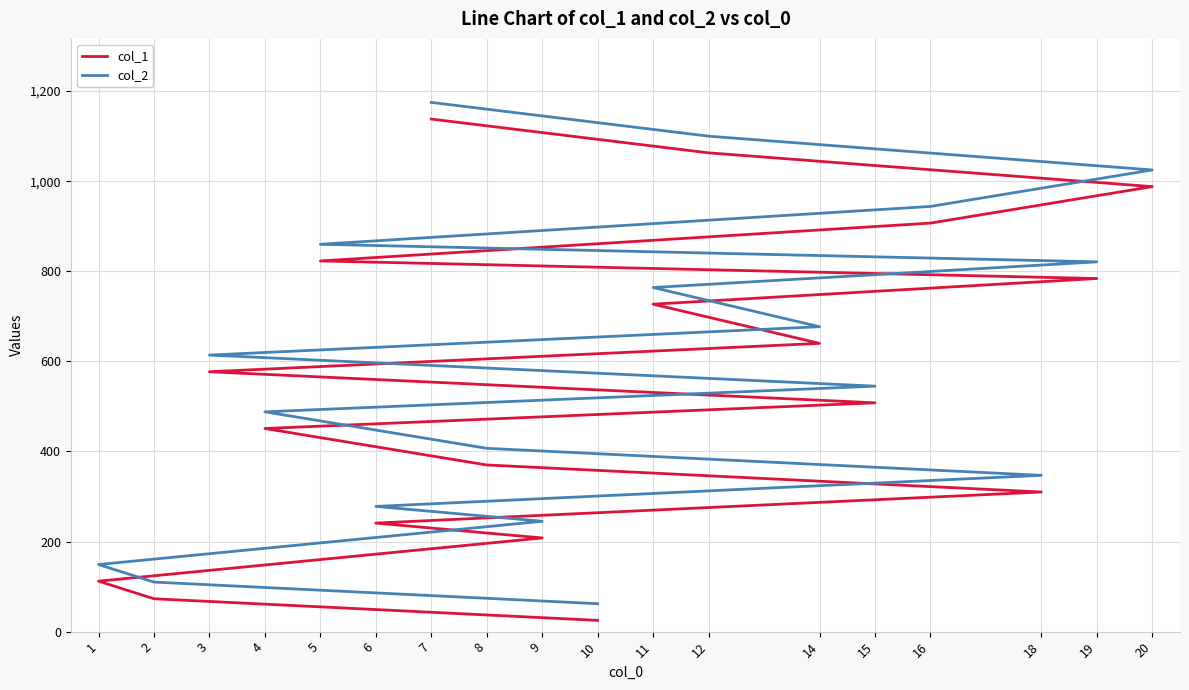

The value of col_2 at 4 is 670. True or false?

False